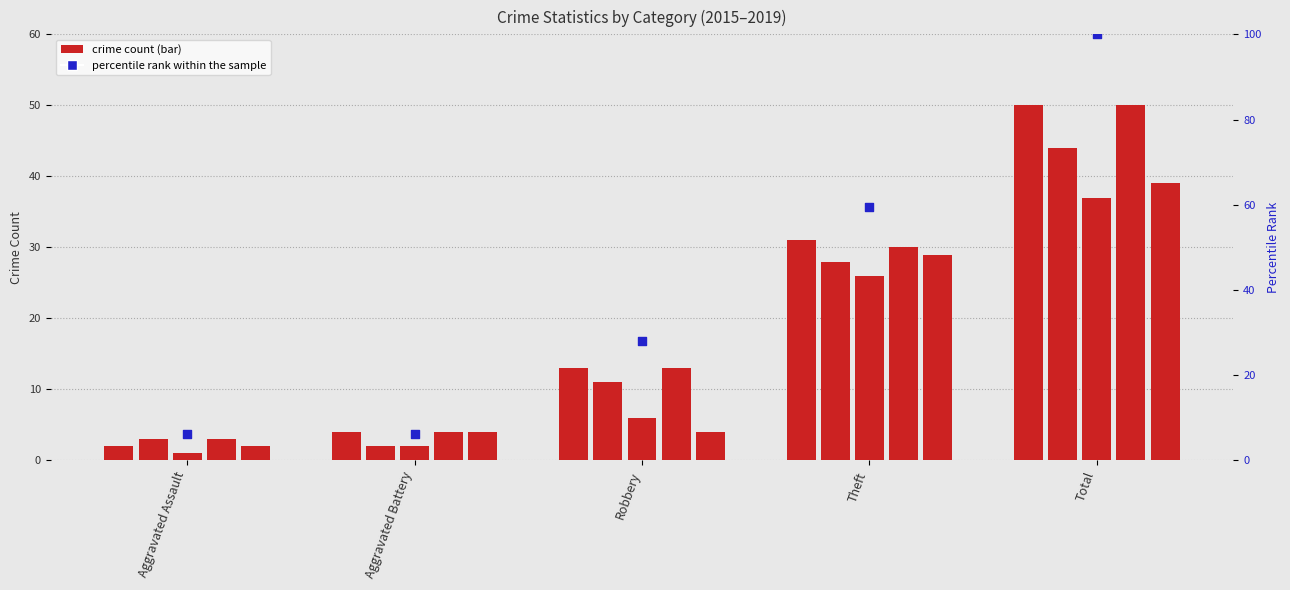

What is the ratio of the value at Aggravated Battery to the value at Total?

0.1